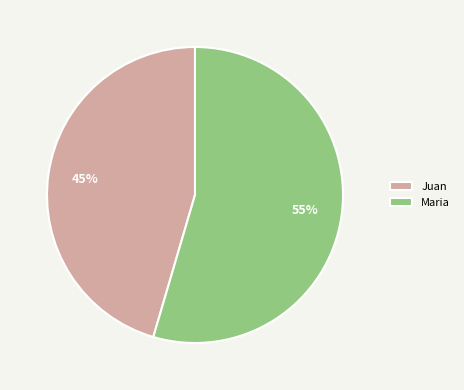

To the nearest percent, what portion does Juan represent?

45%